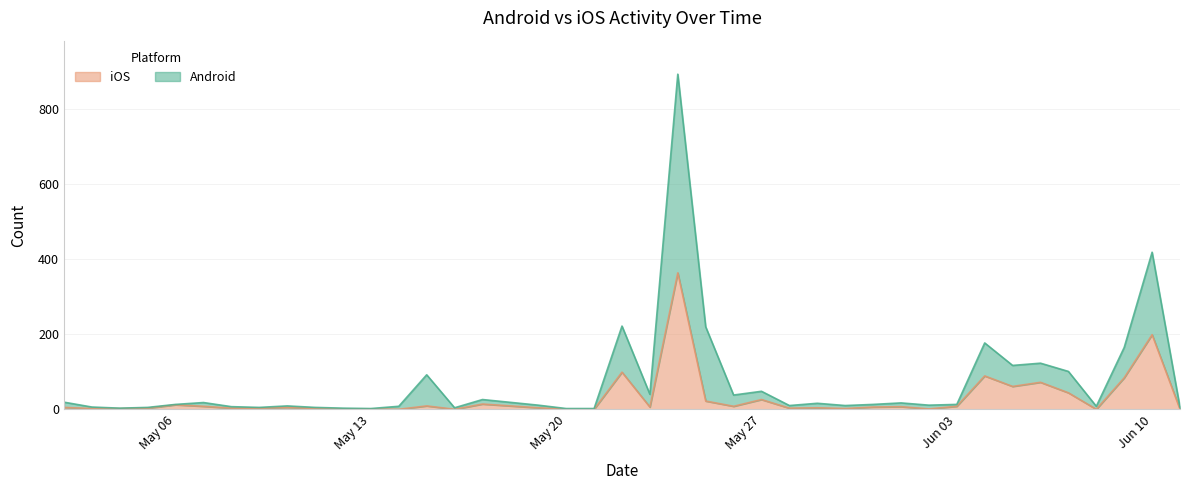

What is the difference between the maximum and minimum values in the iOS series?

364